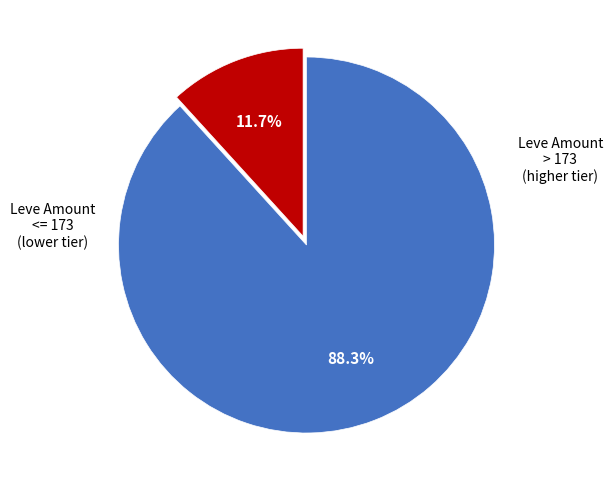

Does any single category account for the majority?

Yes